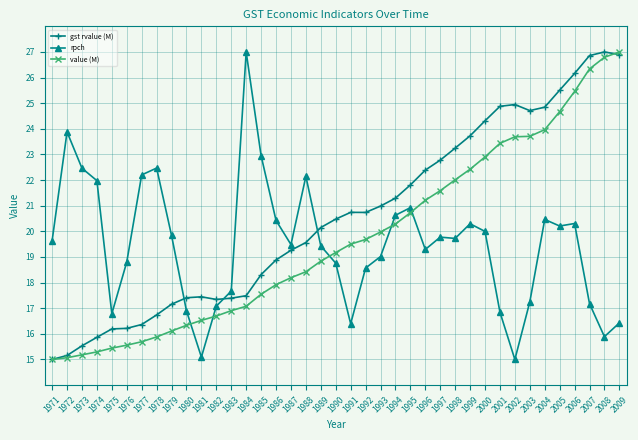

Between 1999 and 2007, which series saw the biggest shift?

value (M)